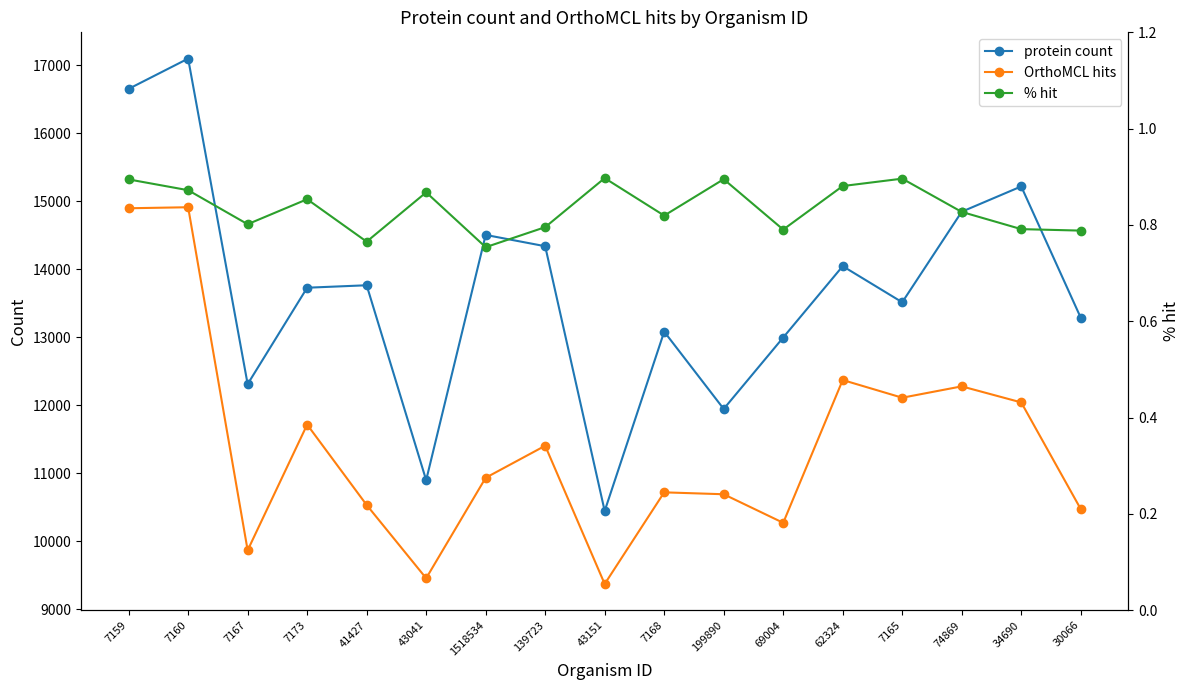

What are all the series names shown in the legend?

protein count, OrthoMCL hits, % hit